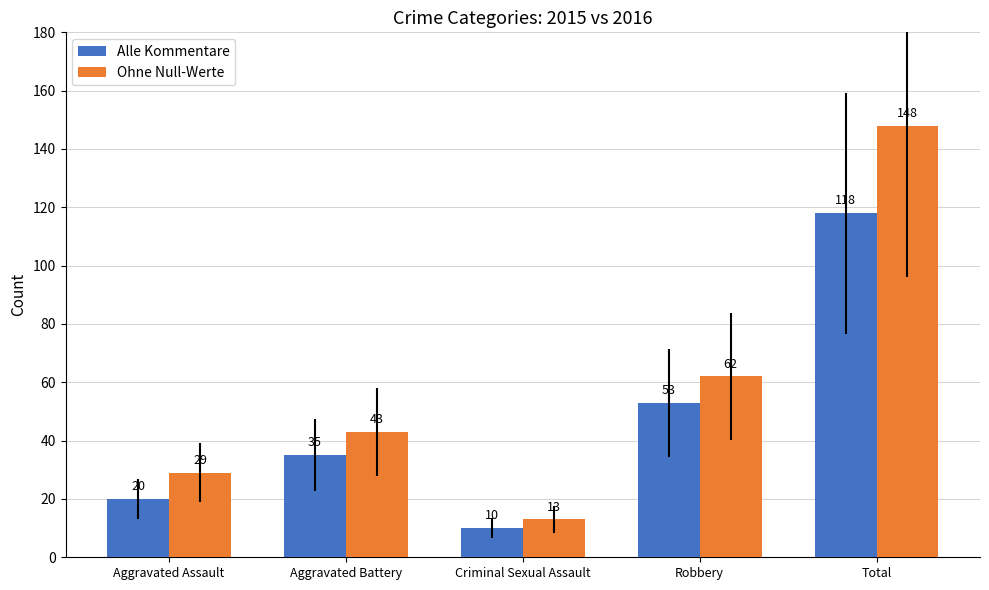

Between Aggravated Battery and Total, which series saw the biggest shift?

Ohne Null-Werte